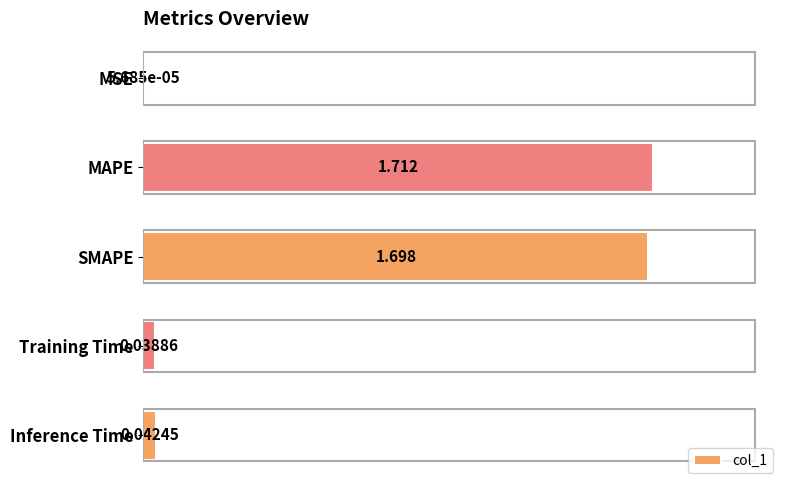

At which label is the value closest to 0?

MSE